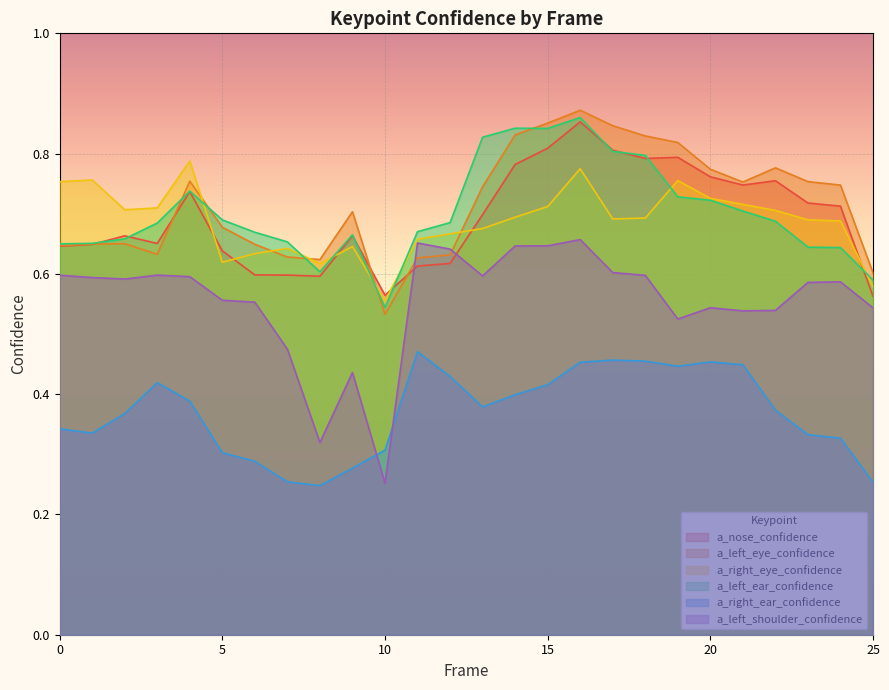

Rank the series at 20 from highest to lowest value.

a_left_eye_confidence, a_nose_confidence, a_right_eye_confidence, a_left_ear_confidence, a_left_shoulder_confidence, a_right_ear_confidence